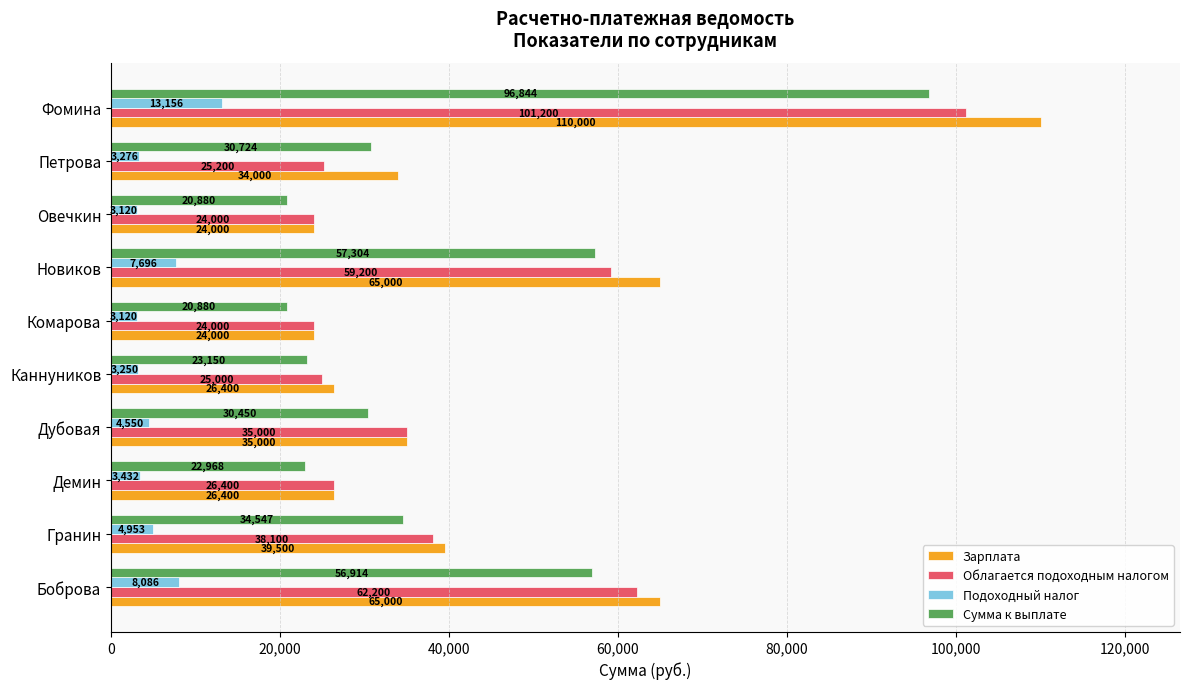

Is it true that Зарплата equals 39500 at Гранин?

True